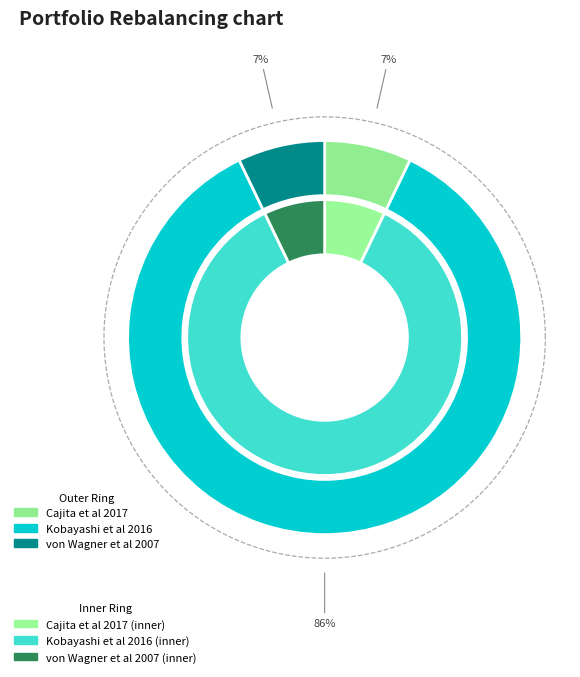

Combined, do Cajita et al 2017 and Kobayashi et al 2016 account for over 50%?

Yes